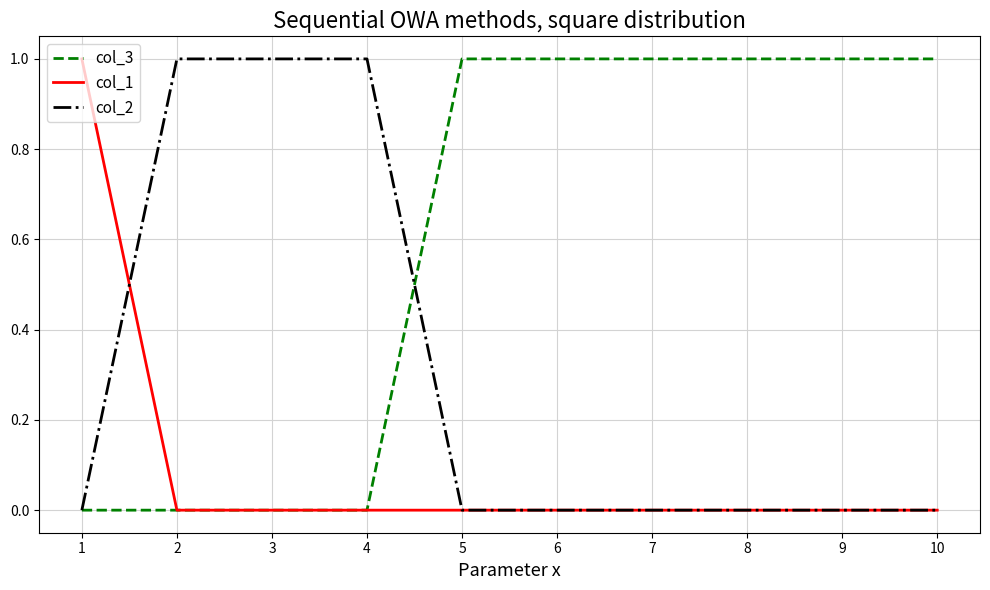

True or false: col_3 has a value of 1 at 10.

True